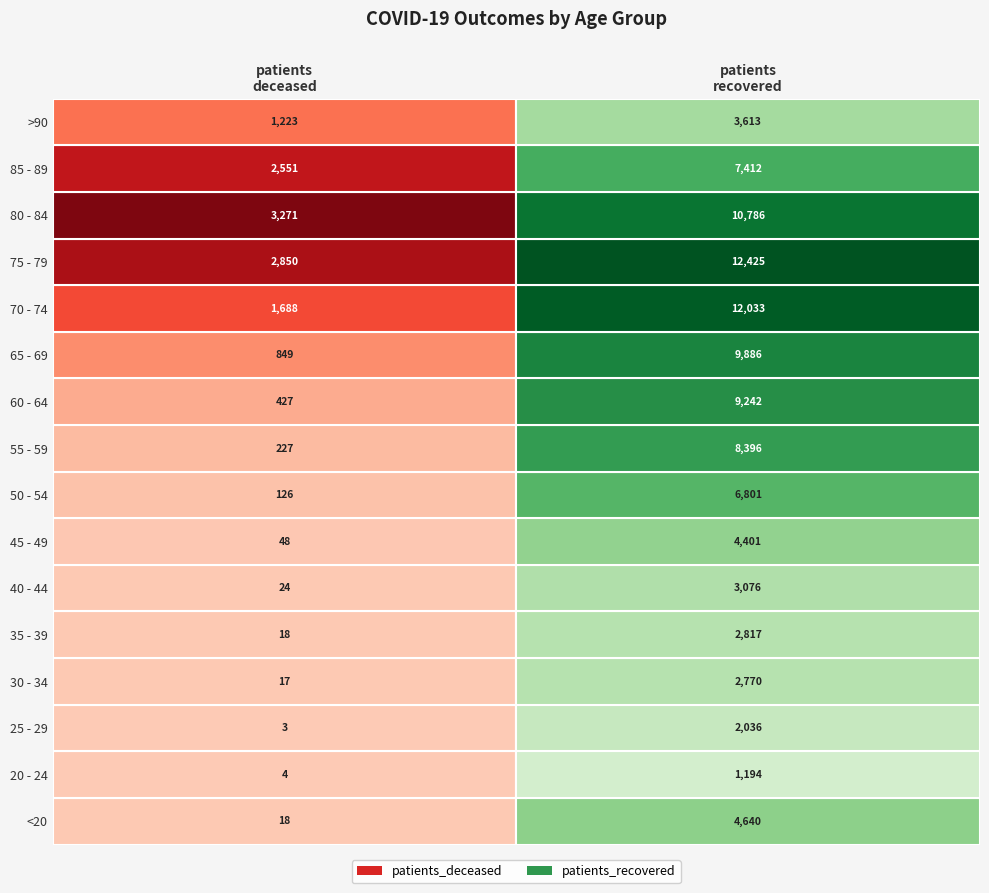

What is the maximum value shown in the chart?

12425